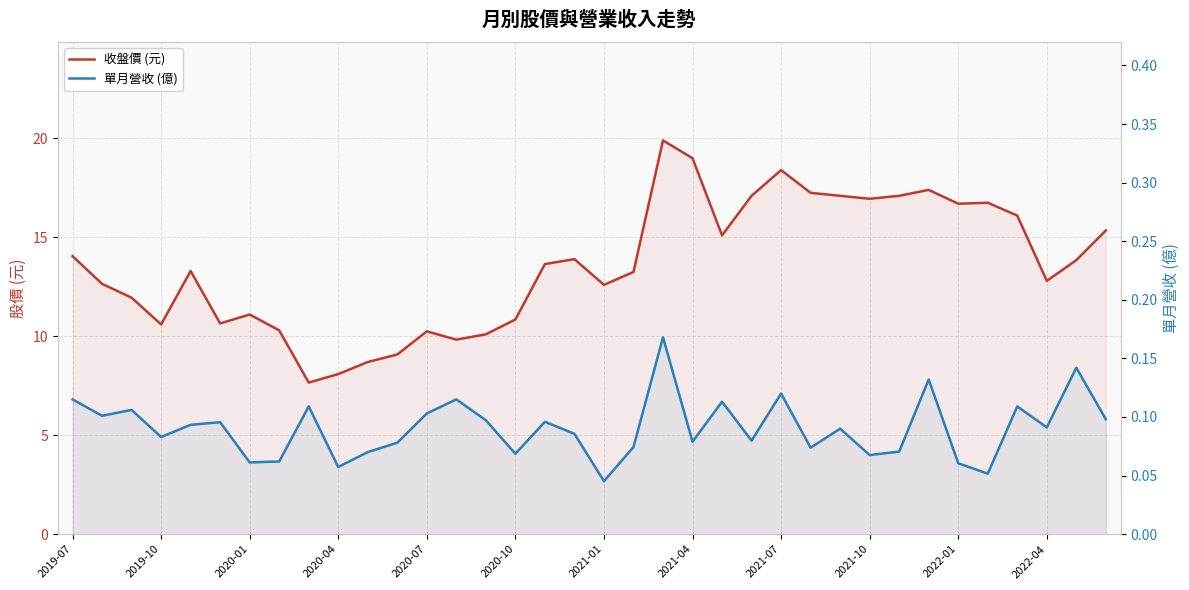

How many interior local peaks does the 單月營收 (億) series have?

12